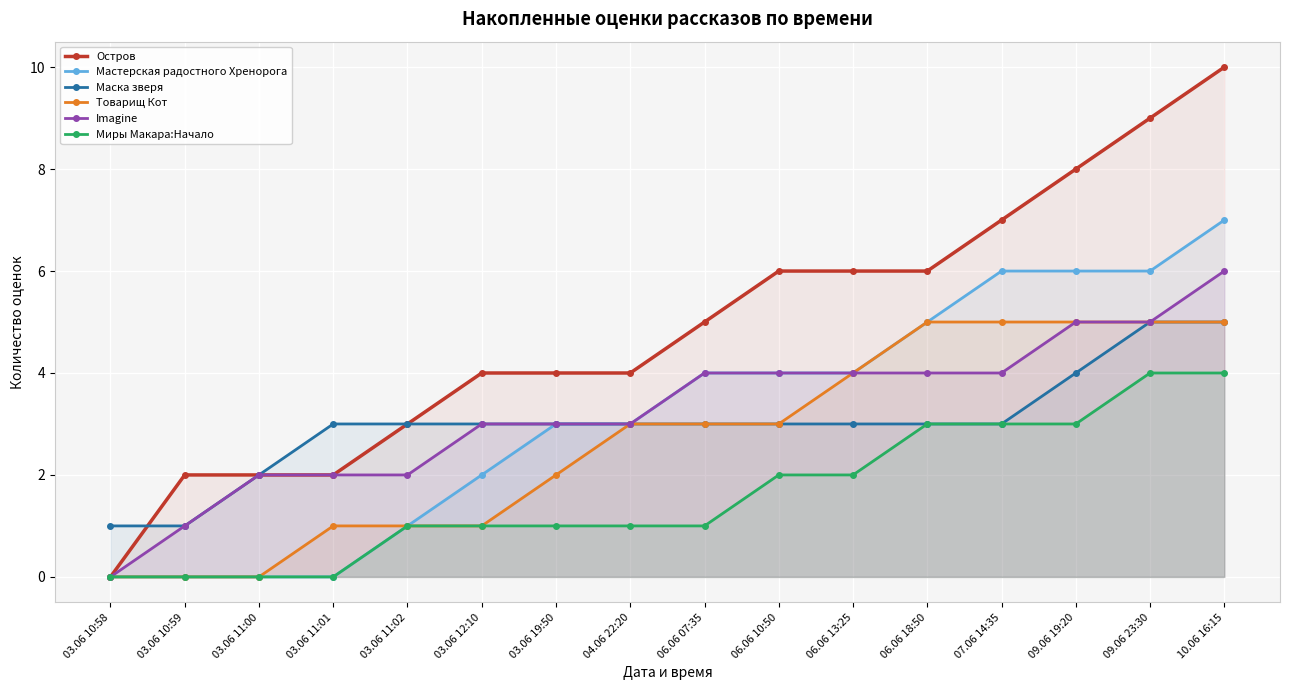

Reading right to left, extract all data points from this chart.

Остров: 10.06 16:15=10	09.06 23:30=9	09.06 19:20=8	07.06 14:35=7	06.06 18:50=6	06.06 13:25=6	06.06 10:50=6	06.06 07:35=5	04.06 22:20=4	03.06 19:50=4	03.06 12:10=4	03.06 11:02=3	03.06 11:01=2	03.06 11:00=2	03.06 10:59=2	03.06 10:58=0
Мастерская радостного Хренорога: 10.06 16:15=7	09.06 23:30=6	09.06 19:20=6	07.06 14:35=6	06.06 18:50=5	06.06 13:25=4	06.06 10:50=4	06.06 07:35=4	04.06 22:20=3	03.06 19:50=3	03.06 12:10=2	03.06 11:02=1	03.06 11:01=0	03.06 11:00=0	03.06 10:59=0	03.06 10:58=0
Маска зверя: 10.06 16:15=5	09.06 23:30=5	09.06 19:20=4	07.06 14:35=3	06.06 18:50=3	06.06 13:25=3	06.06 10:50=3	06.06 07:35=3	04.06 22:20=3	03.06 19:50=3	03.06 12:10=3	03.06 11:02=3	03.06 11:01=3	03.06 11:00=2	03.06 10:59=1	03.06 10:58=1
Товарищ Кот: 10.06 16:15=5	09.06 23:30=5	09.06 19:20=5	07.06 14:35=5	06.06 18:50=5	06.06 13:25=4	06.06 10:50=3	06.06 07:35=3	04.06 22:20=3	03.06 19:50=2	03.06 12:10=1	03.06 11:02=1	03.06 11:01=1	03.06 11:00=0	03.06 10:59=0	03.06 10:58=0
Imagine: 10.06 16:15=6	09.06 23:30=5	09.06 19:20=5	07.06 14:35=4	06.06 18:50=4	06.06 13:25=4	06.06 10:50=4	06.06 07:35=4	04.06 22:20=3	03.06 19:50=3	03.06 12:10=3	03.06 11:02=2	03.06 11:01=2	03.06 11:00=2	03.06 10:59=1	03.06 10:58=0
Миры Макара:Начало: 10.06 16:15=4	09.06 23:30=4	09.06 19:20=3	07.06 14:35=3	06.06 18:50=3	06.06 13:25=2	06.06 10:50=2	06.06 07:35=1	04.06 22:20=1	03.06 19:50=1	03.06 12:10=1	03.06 11:02=1	03.06 11:01=0	03.06 11:00=0	03.06 10:59=0	03.06 10:58=0